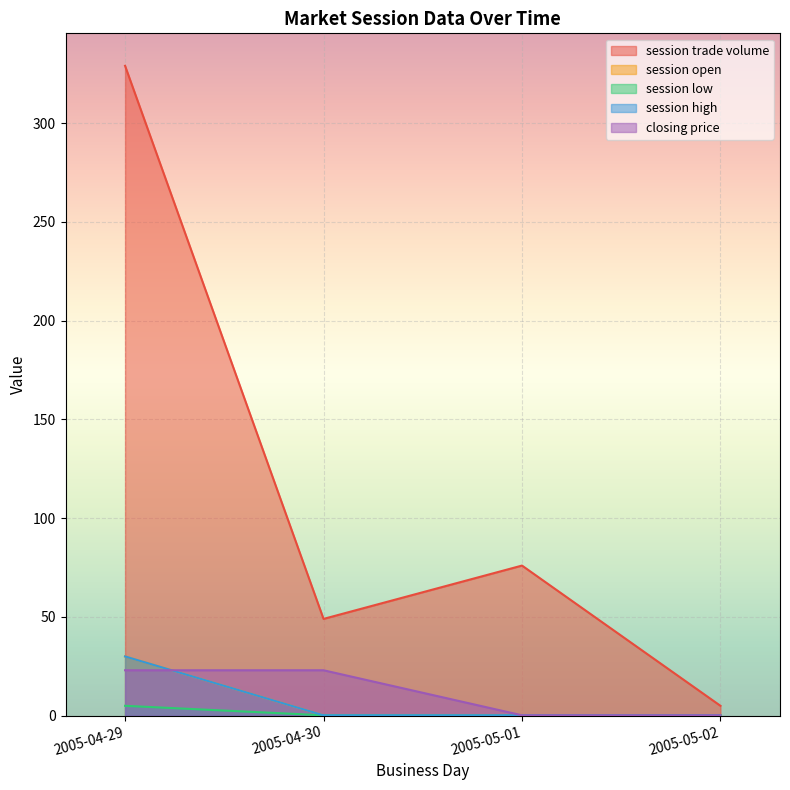

What is the spread (max minus min) of values at 2005-05-01?

75.9